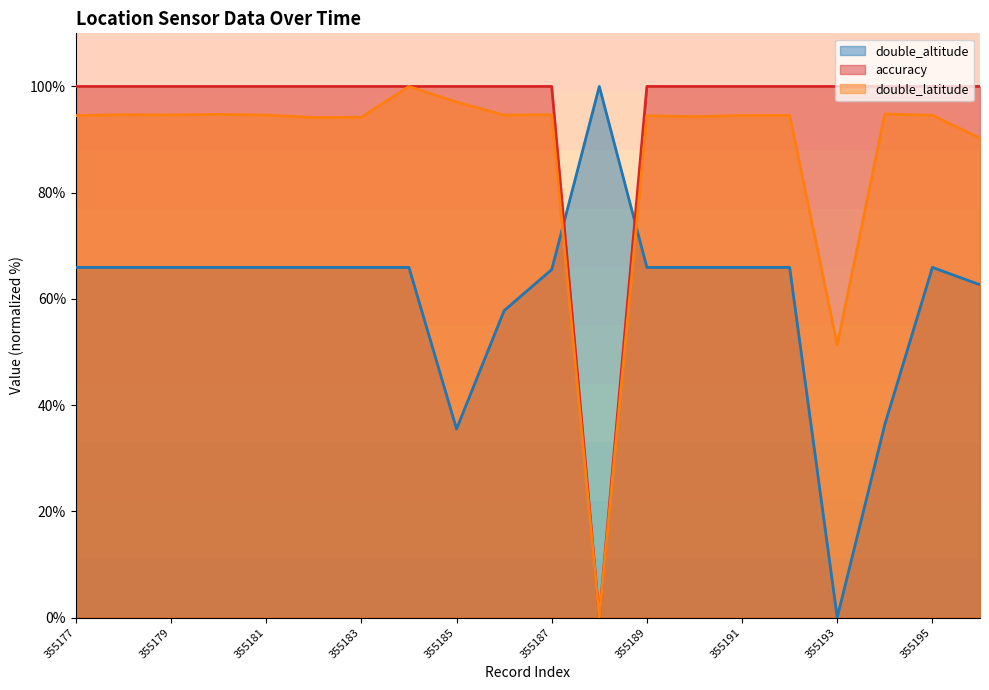

How many lines are shown in the chart?

3